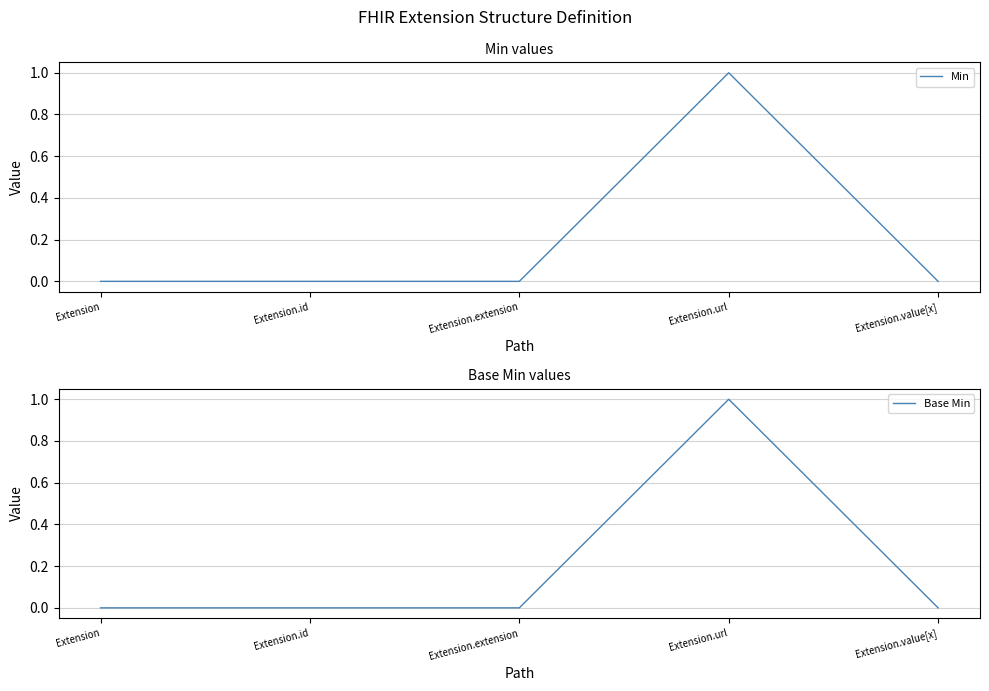

List the series in order of their peak value, highest first.

Min, Base Min